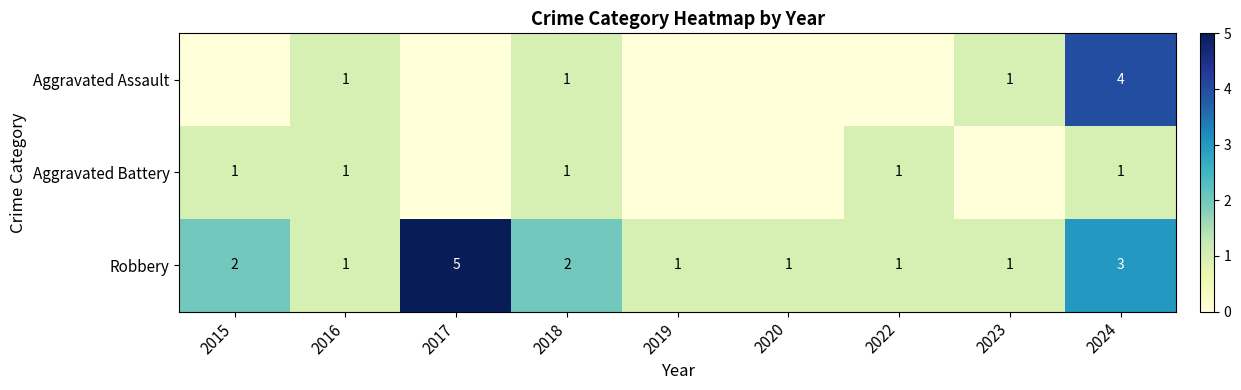

Between 2018 and 2024, which series saw the biggest shift?

Aggravated Assault